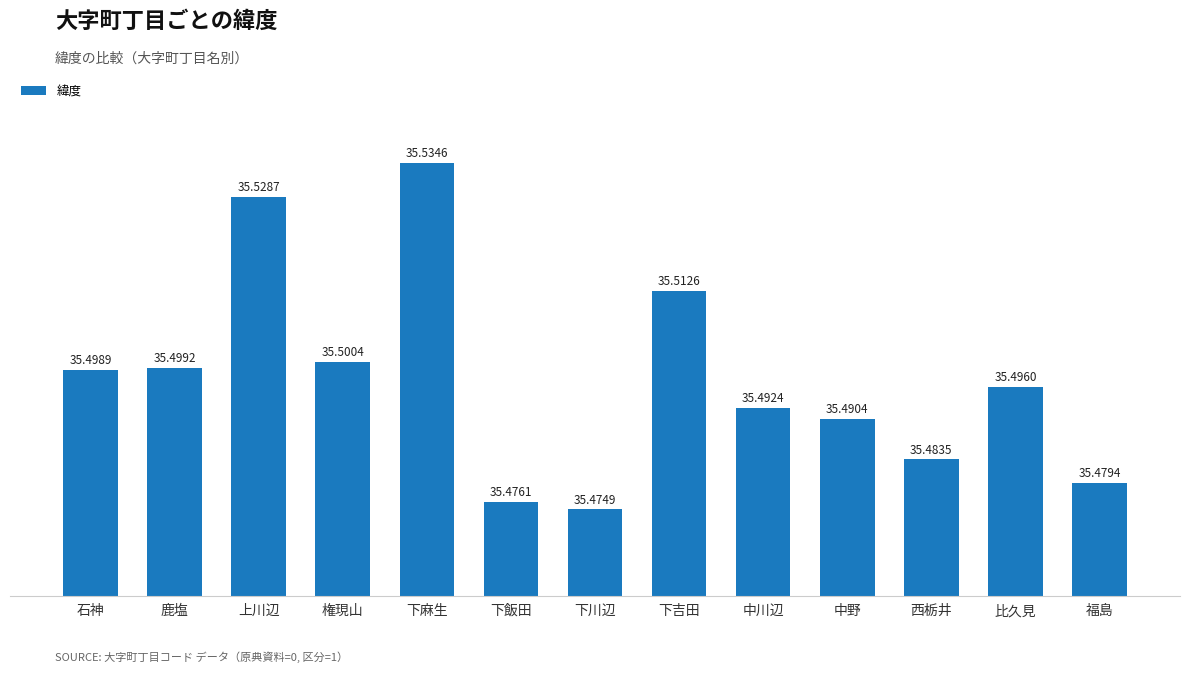

Count the values in the range 35 to 36.

13